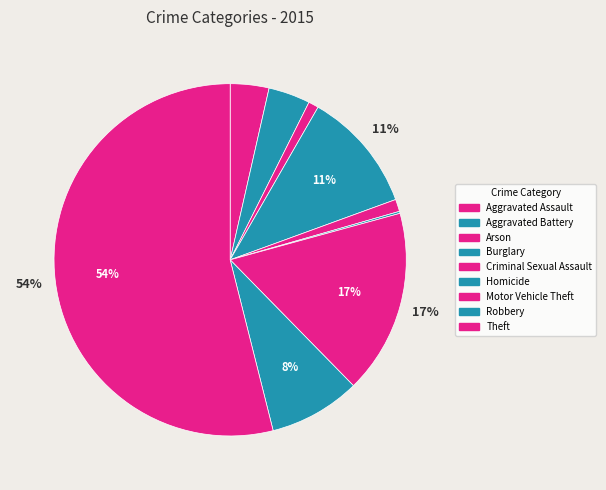

Count the number of slices in the pie.

9